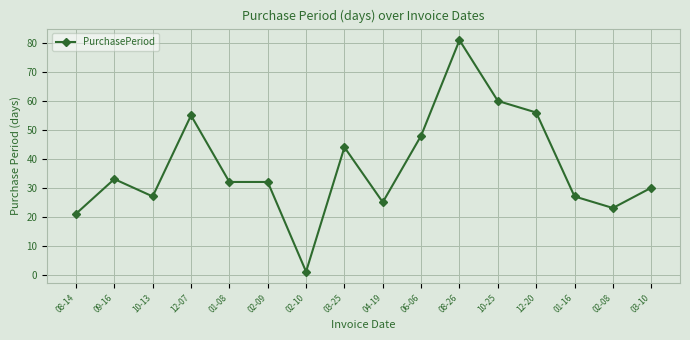

At which category does the data reach its first local peak?

09-16